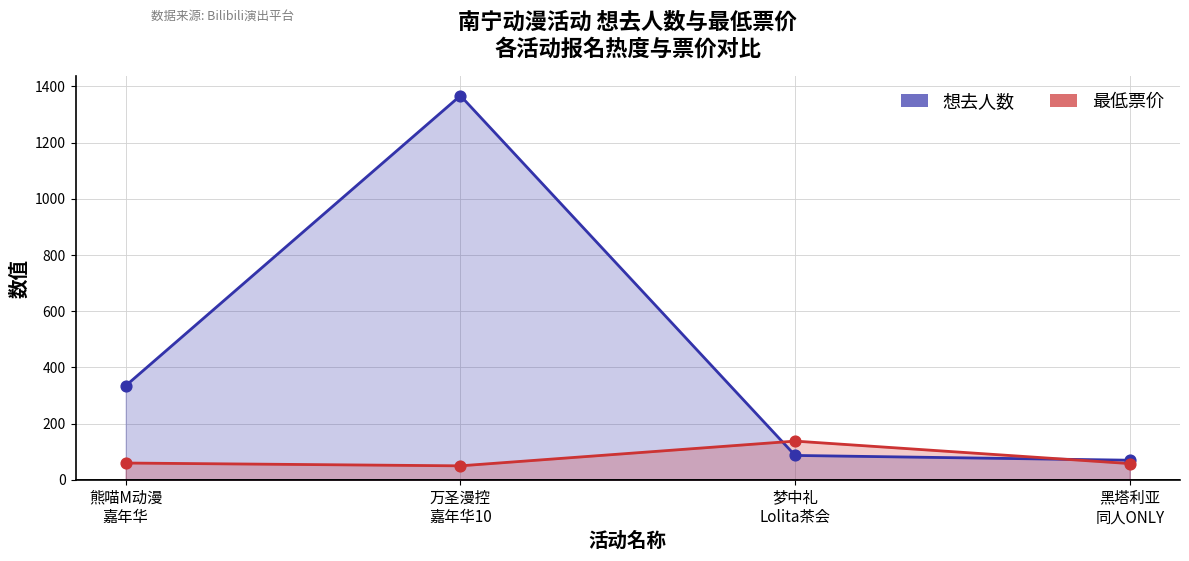

Which series contains the lowest Y value?

最低票价